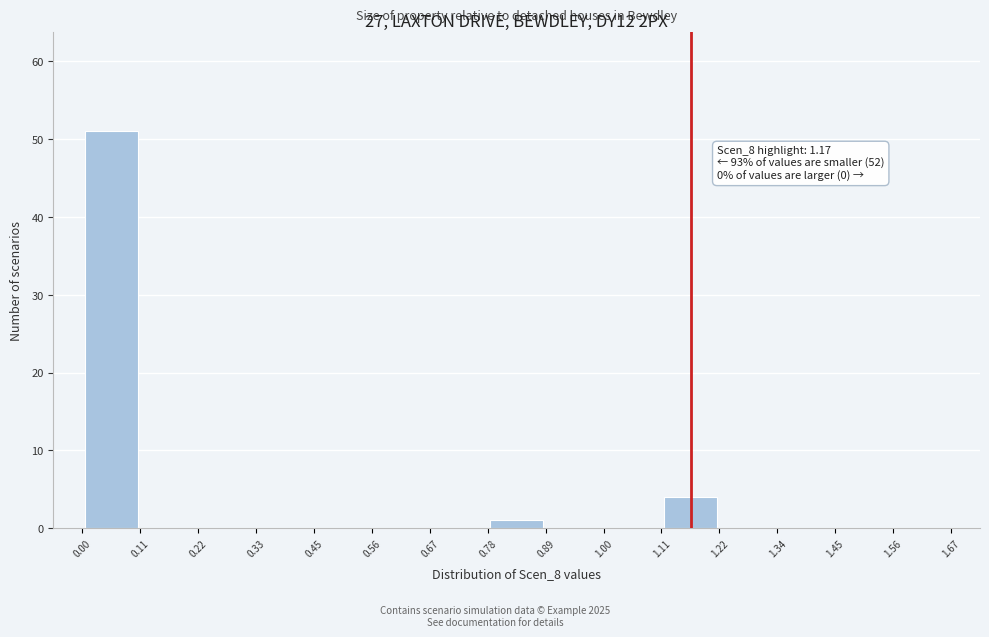

Over which range of the x-axis is the bar tallest?

0.00 to 0.11